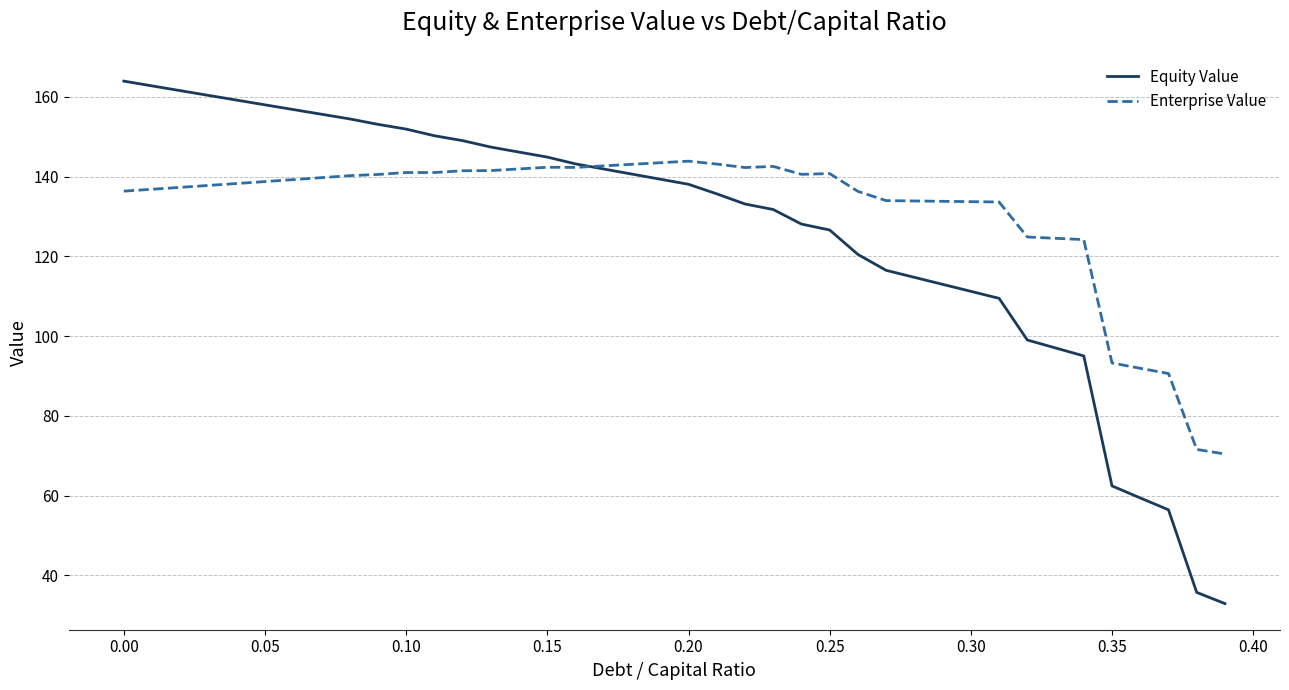

What is the highest value of the Enterprise Value series?

143.9